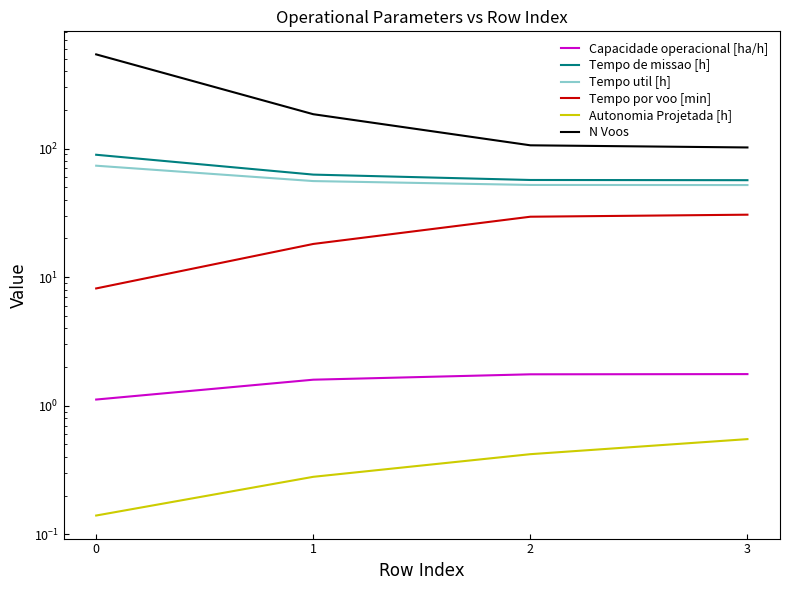

The Tempo por voo [min] series shows 11.9 at 0. True or false?

False